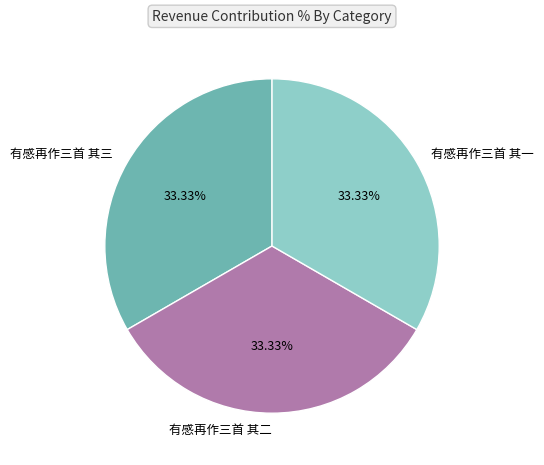

True or false: 有感再作三首 其三 accounts for 33% of the total.

True